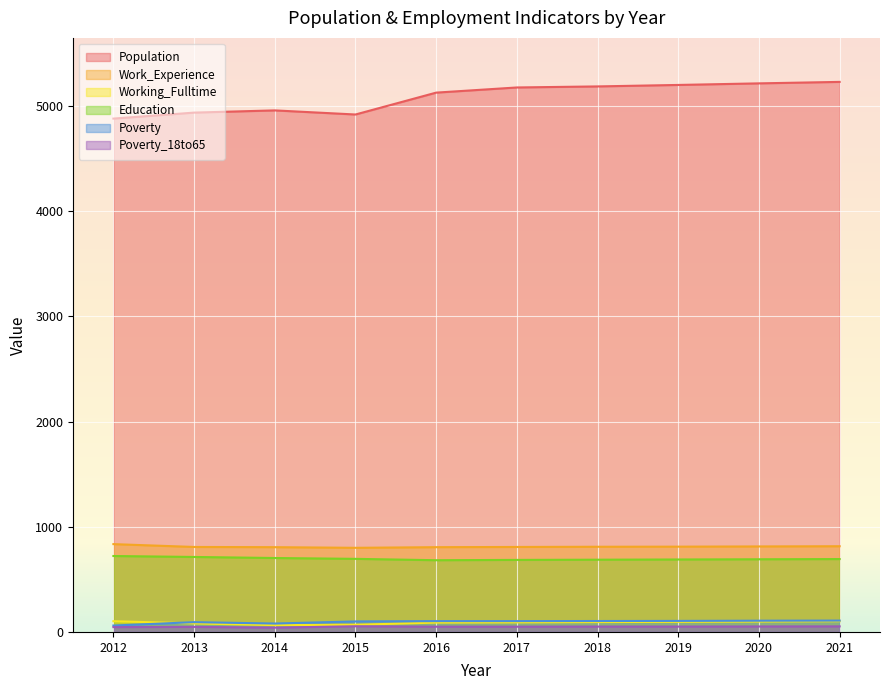

At which category does the chart reach its minimum across all series?

2014